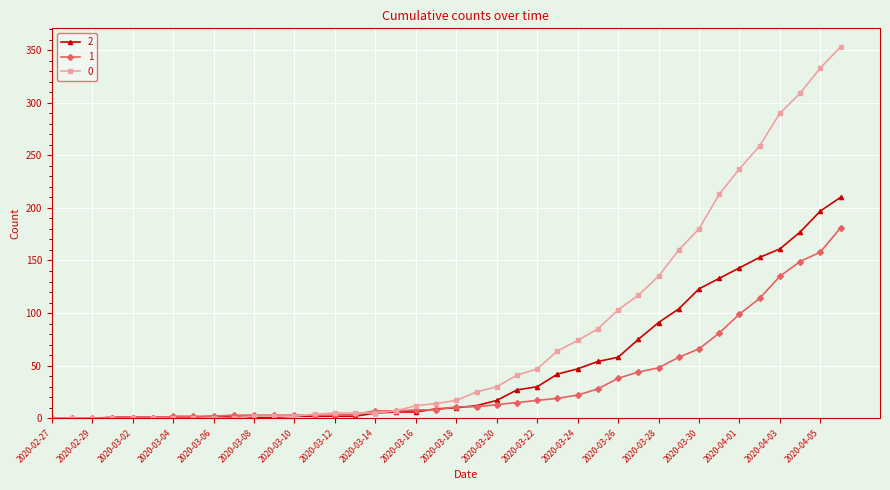

How many series are shown in this chart?

3